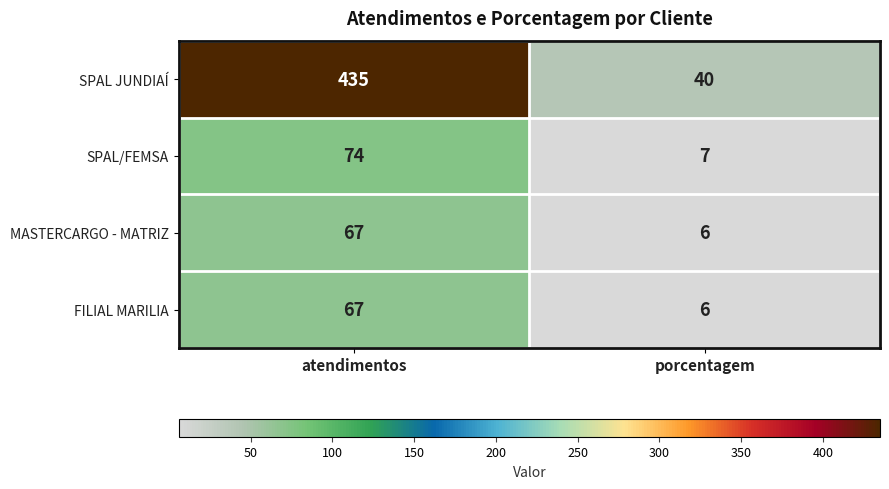

Which series changed the most between atendimentos and porcentagem?

SPAL JUNDIAÍ